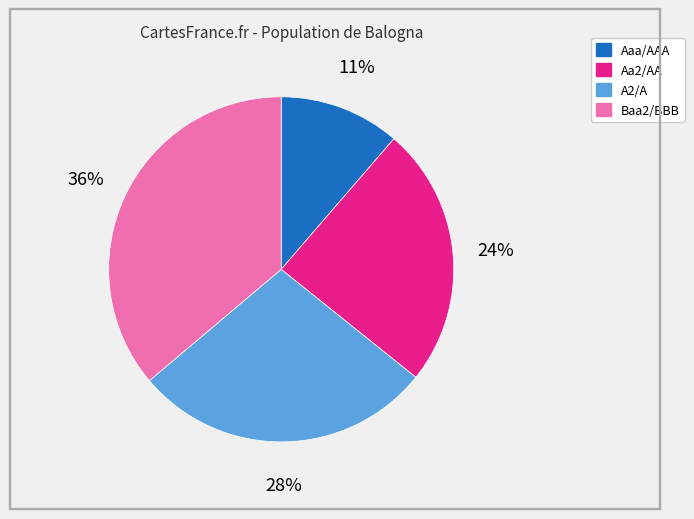

True or false: Baa2/BBB accounts for 36% of the total.

True